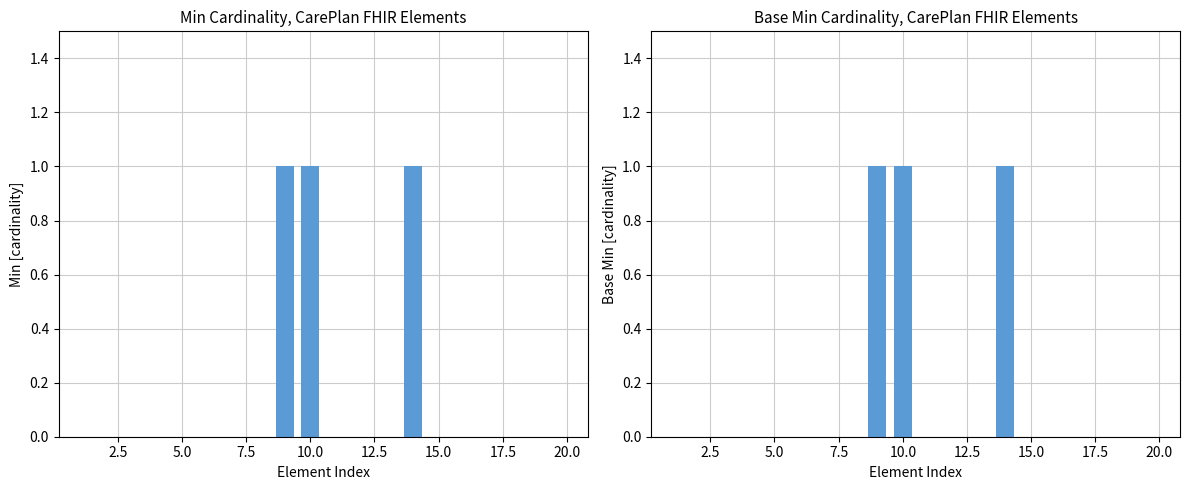

What is the maximum value shown in the chart?

1